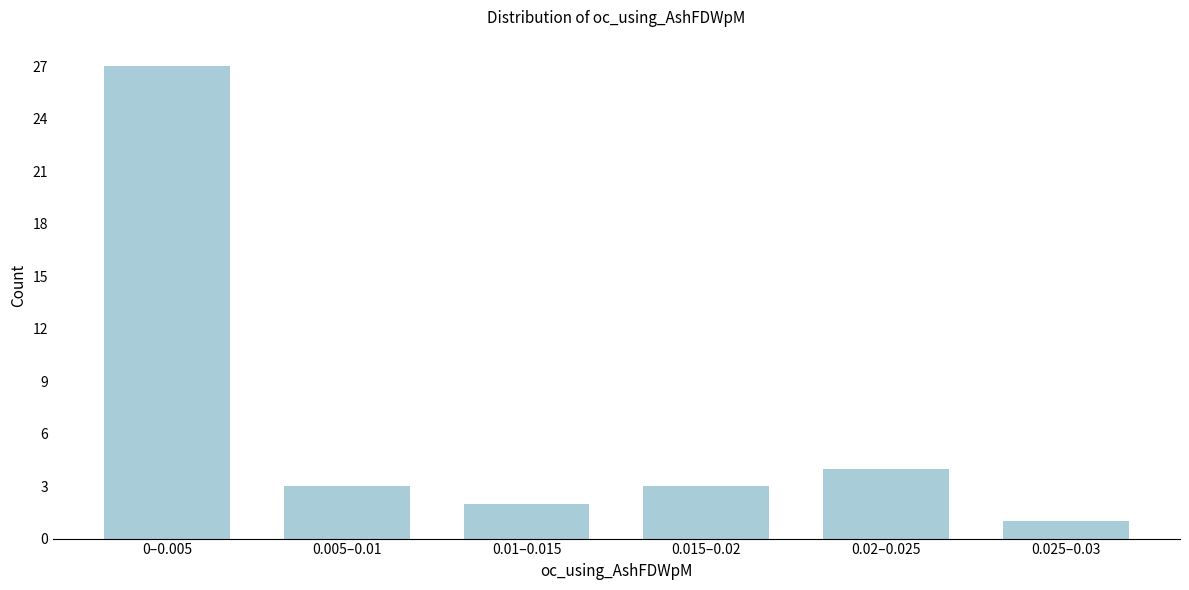

Reading left to right, what are all the values shown in this chart?

27	3	2	3	4	1